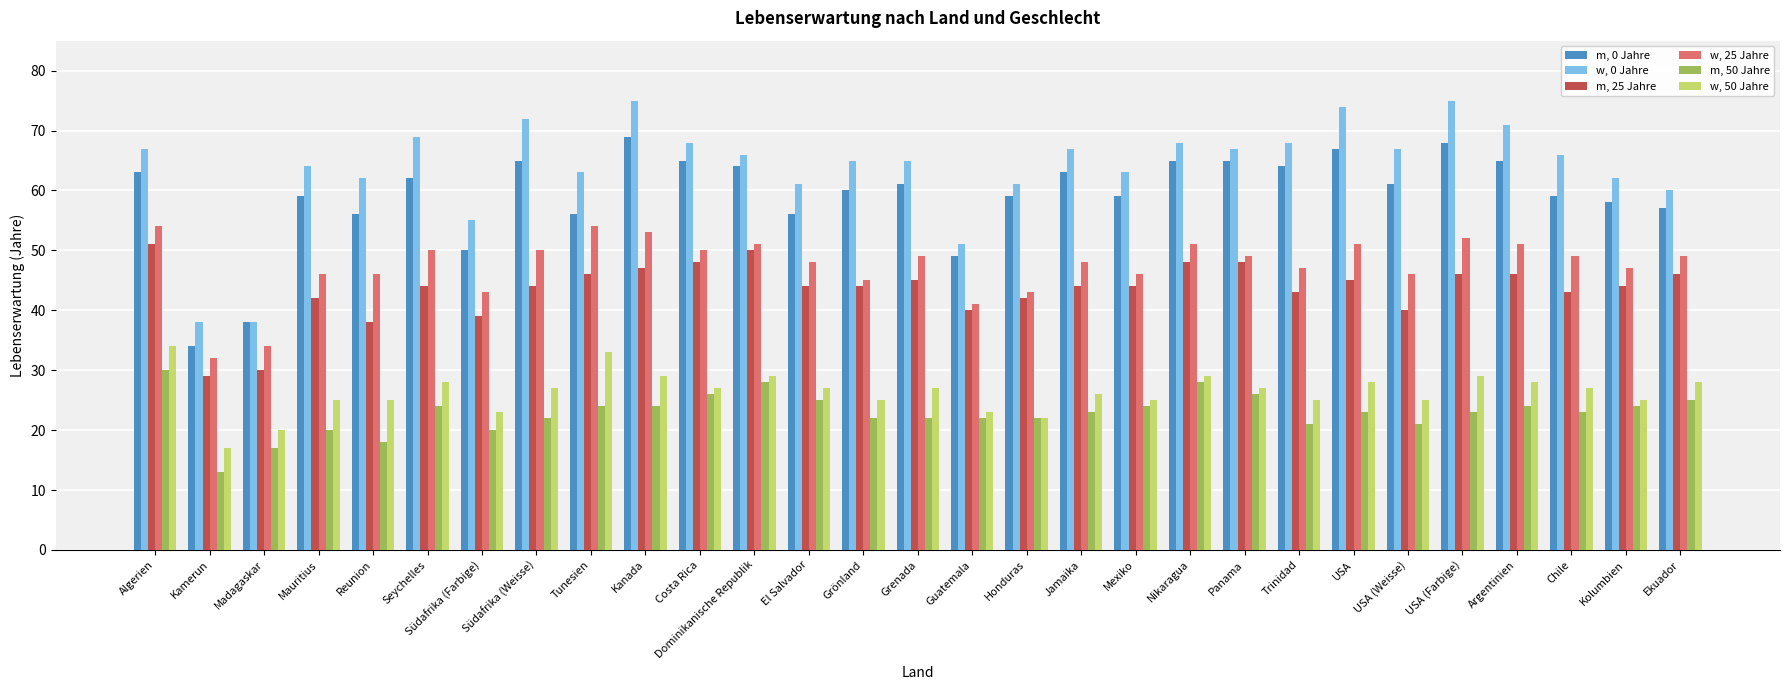

How many groups of bars are there?

29